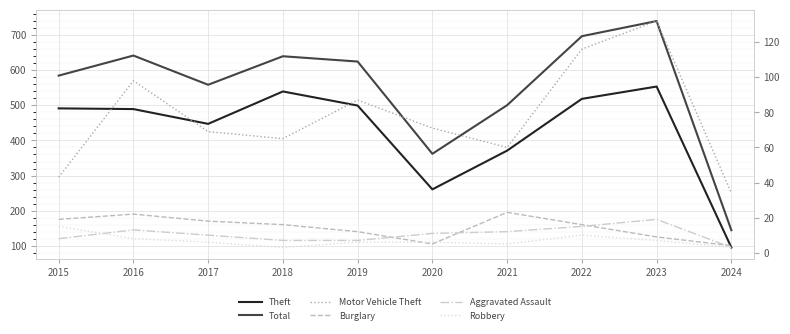

How many lines are shown in the chart?

6